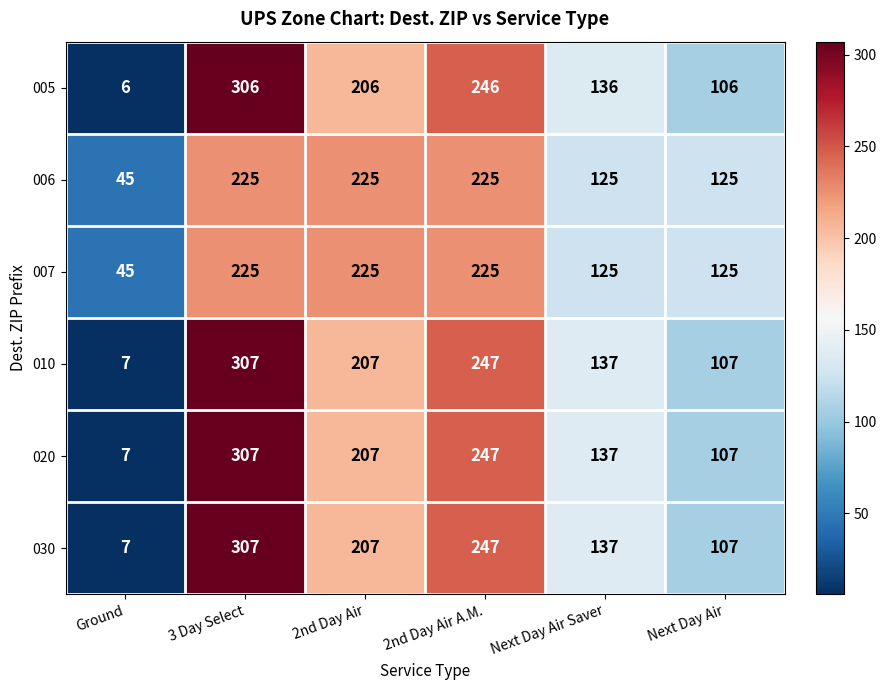

What is the difference between the highest and lowest values at Next Day Air?

19